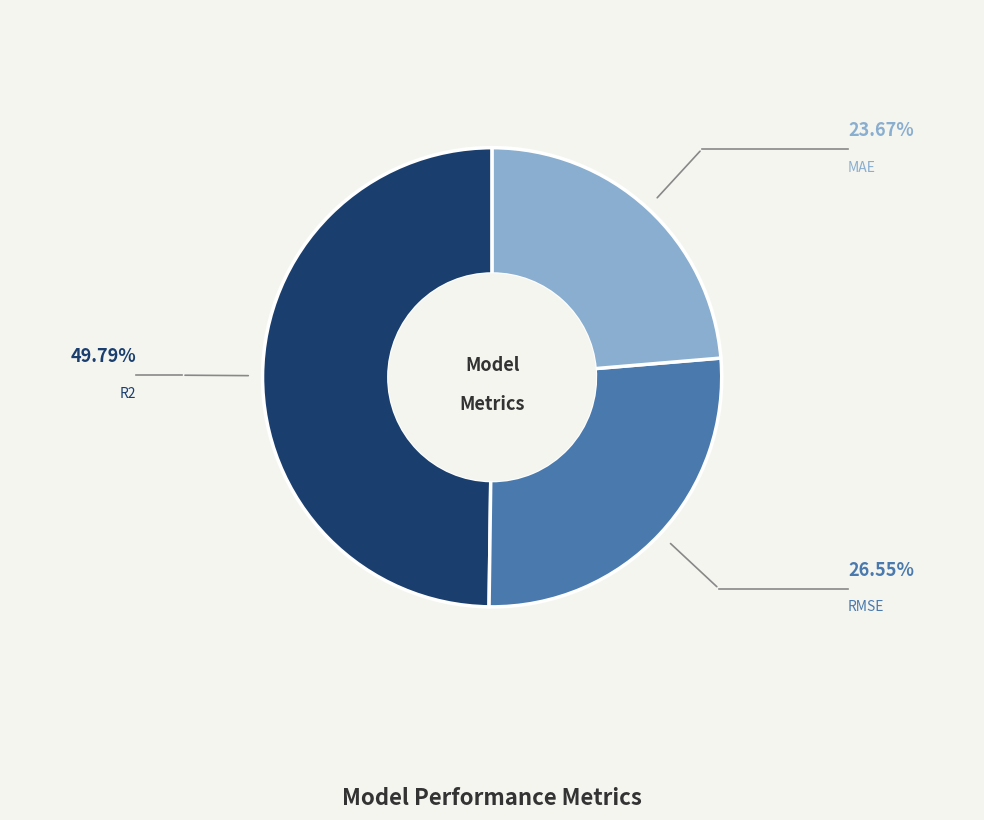

Between R2 and MAE, which is larger?

R2